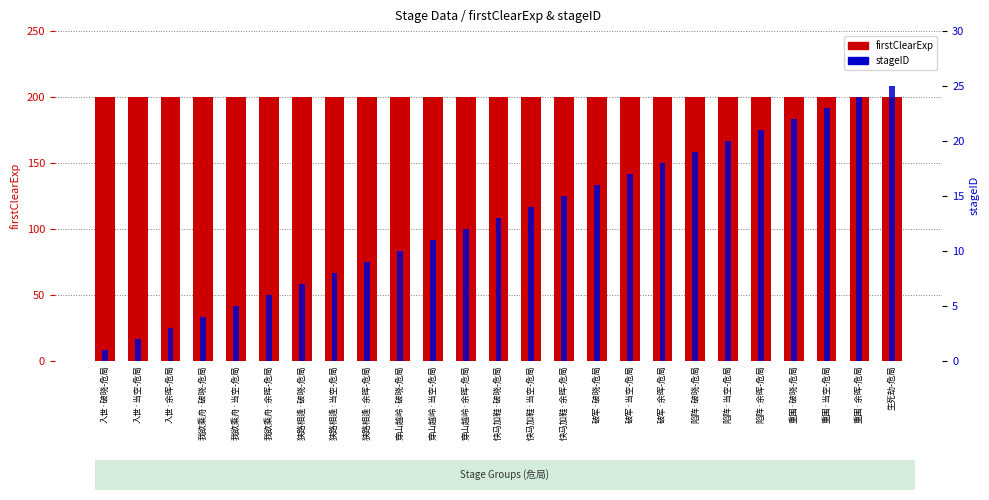

Which series has the widest spread of values?

stageID